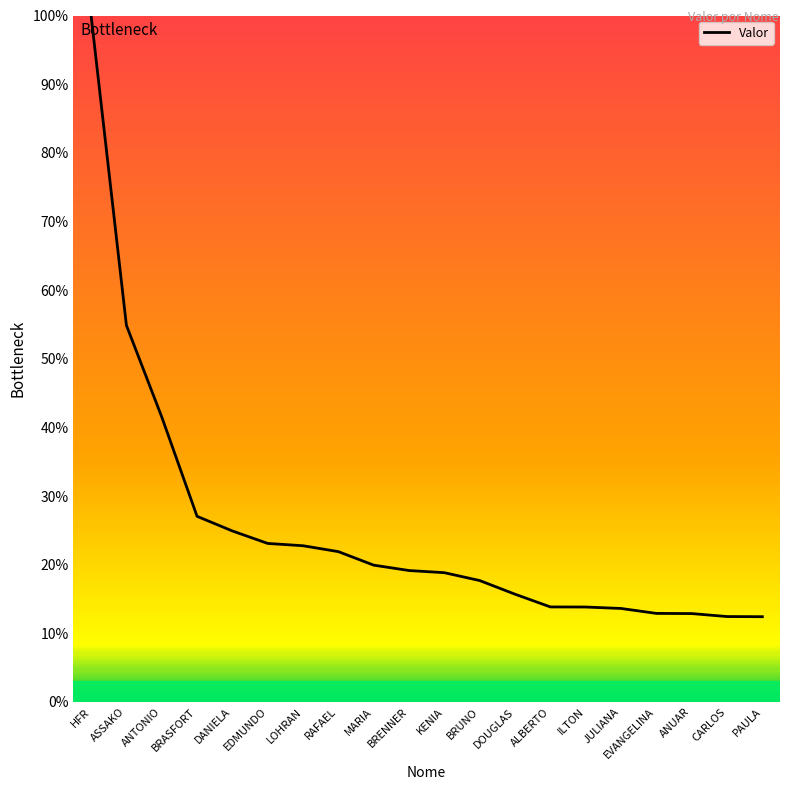

The chart shows a value of 17.7 at BRUNO. True or false?

True